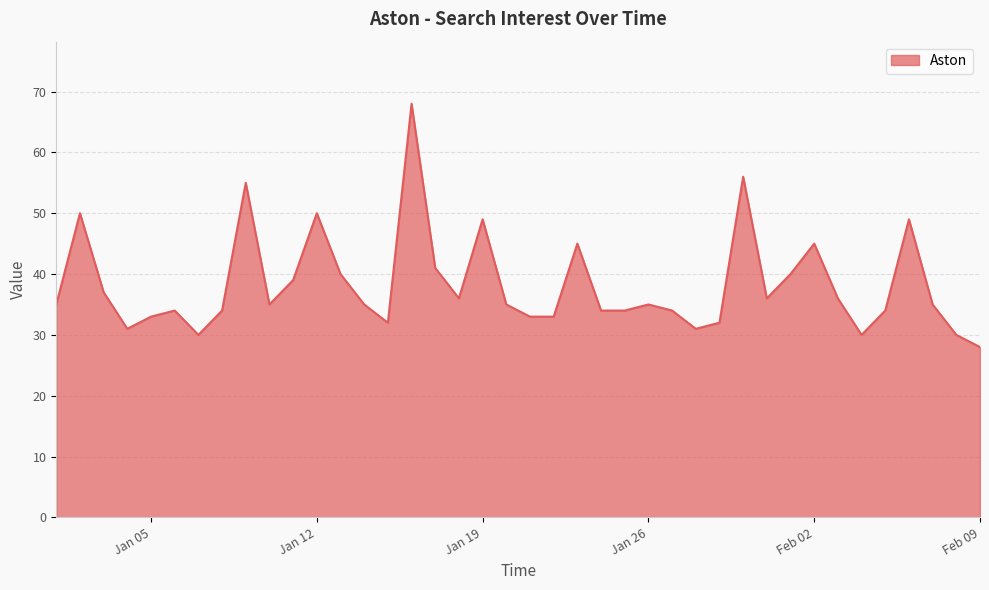

What is the greatest value displayed?

68